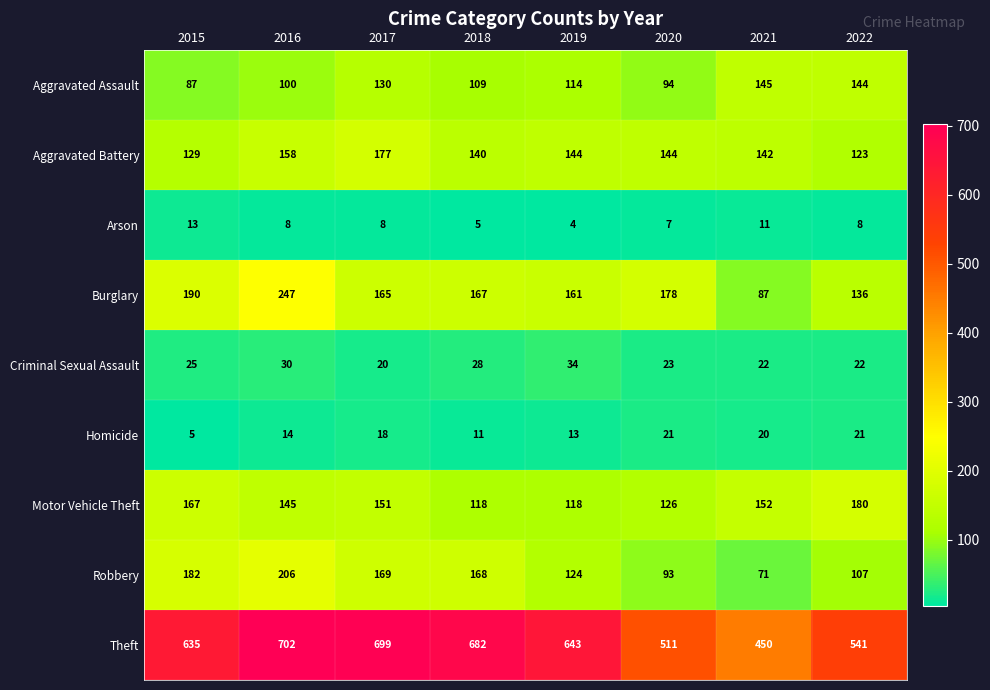

Which series has the widest spread of values?

Theft